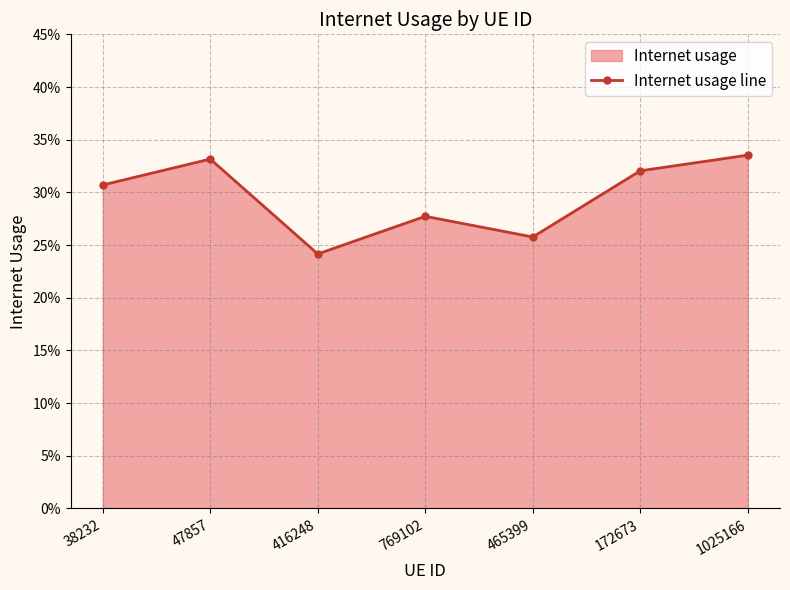

How many lines are shown in the chart?

1